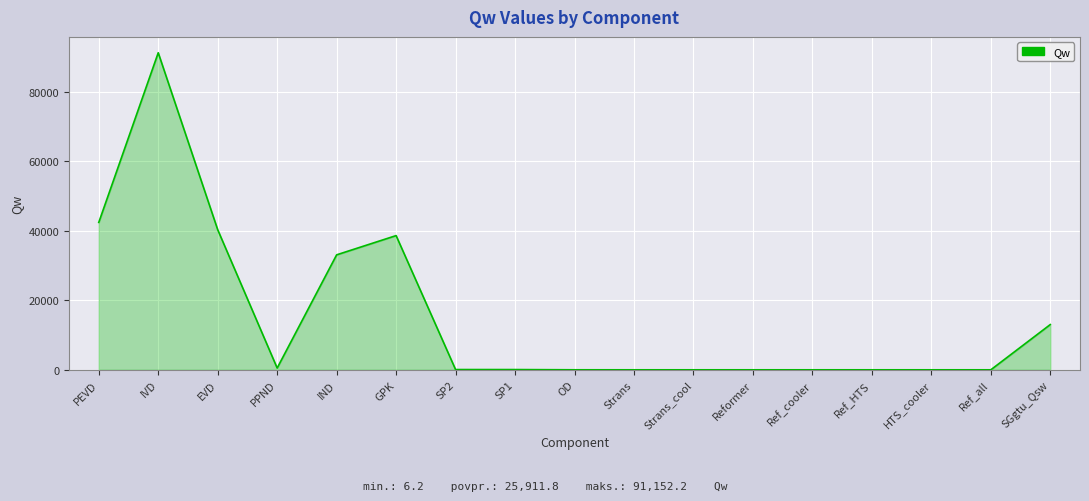

True or false: the data shows 49401.5 at Reformer.

False